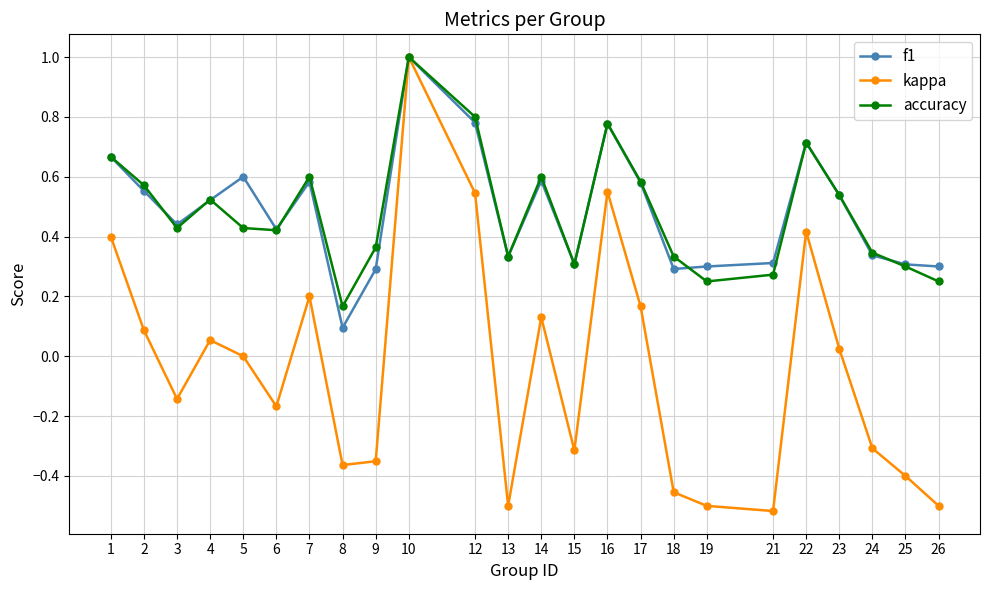

Rank the series at 26 from highest to lowest value.

f1, accuracy, kappa